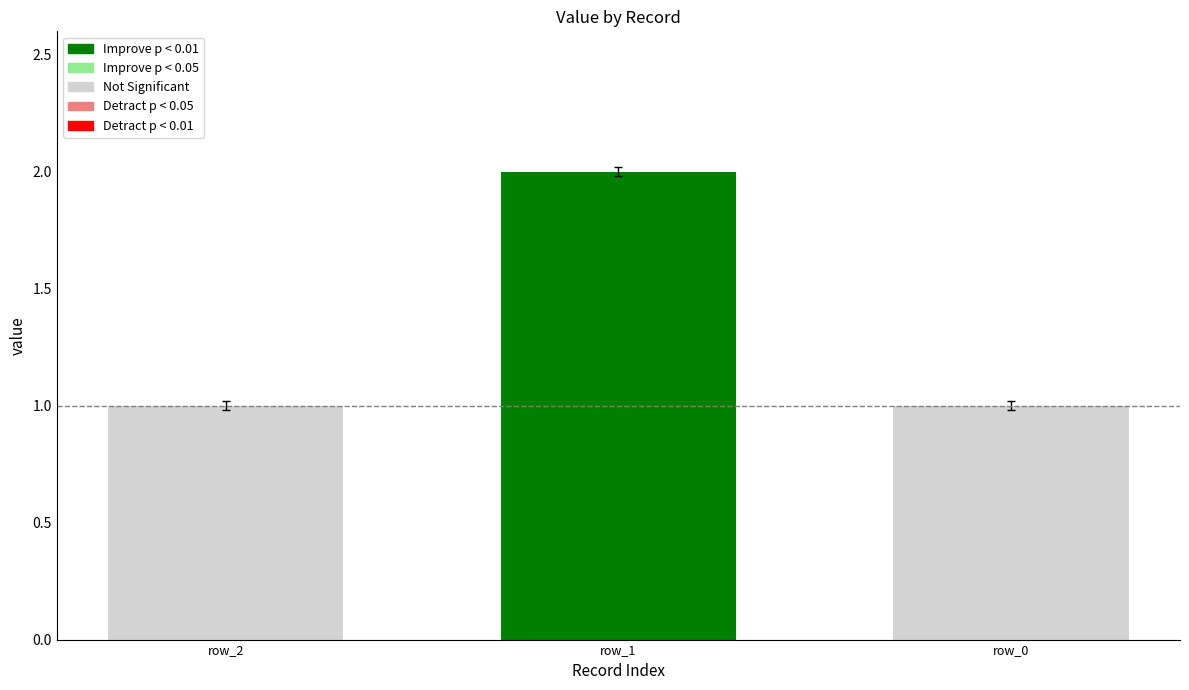

What is the difference between the maximum and second lowest values?

1